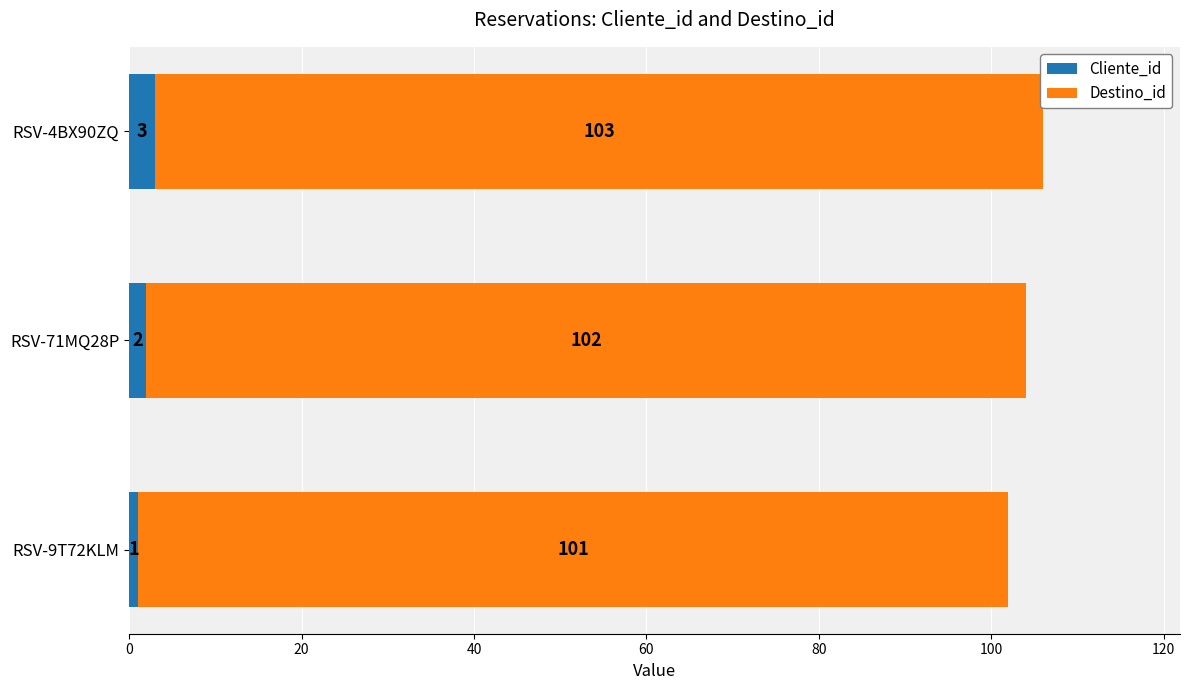

Count the Cliente_id values in the range 1 to 3.

3